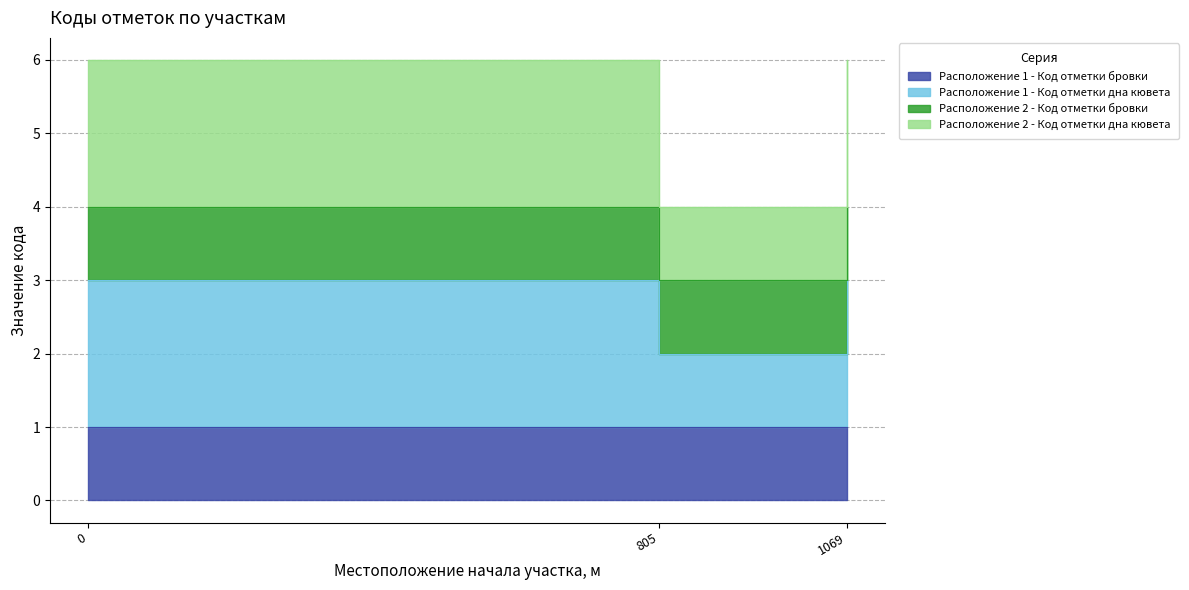

Rank the categories by Расположение 1 - Код отметки дна кювета value from lowest to highest.

805, 0, 1069